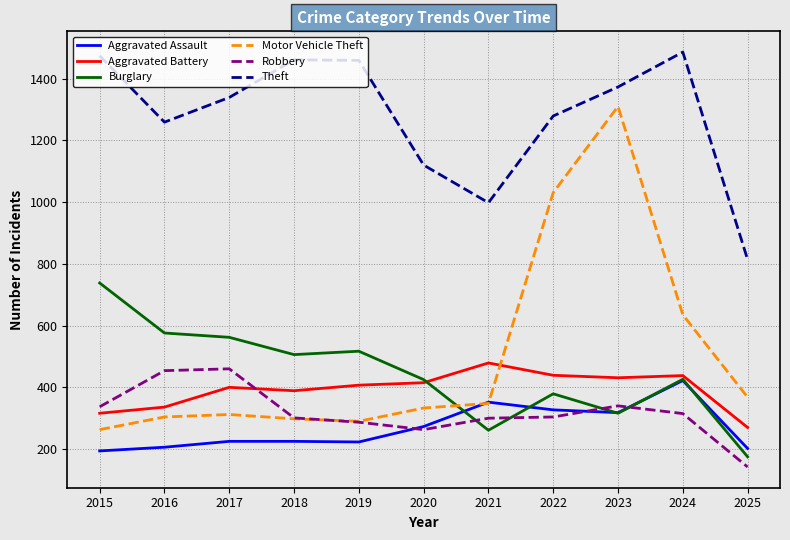

Which series changed the most between 2015 and 2022?

Motor Vehicle Theft